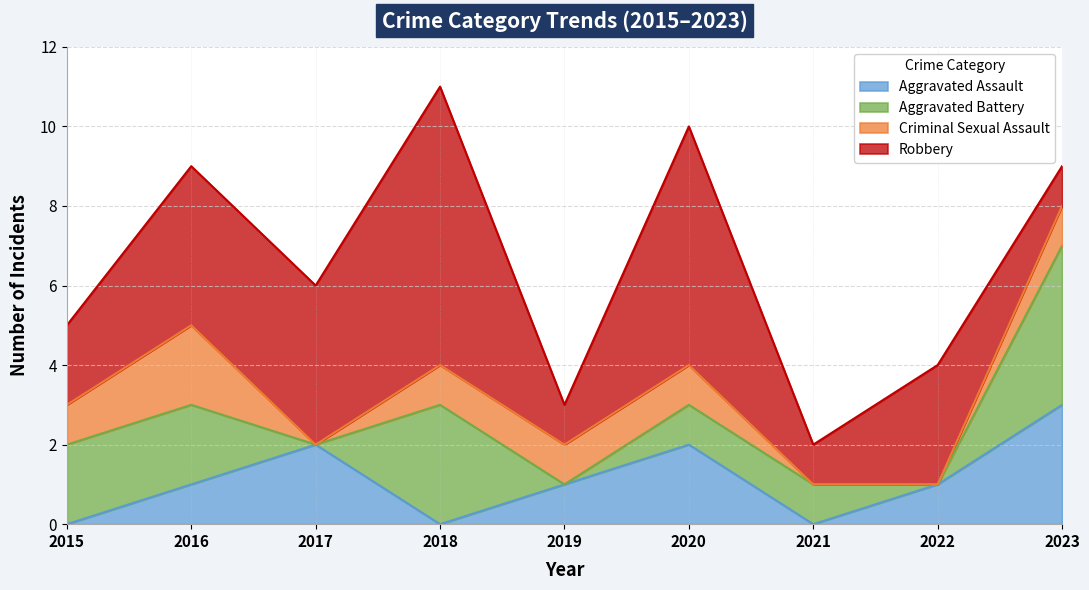

Between 2018 and 2019, which is larger?

2019